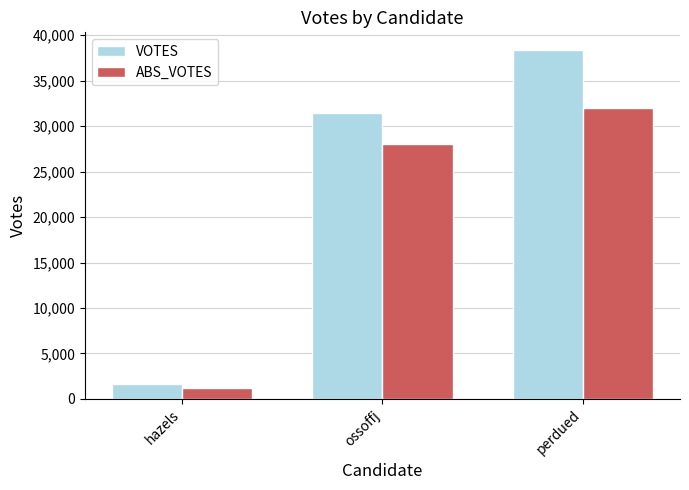

What is the label of the 1st bar from the left?

hazels